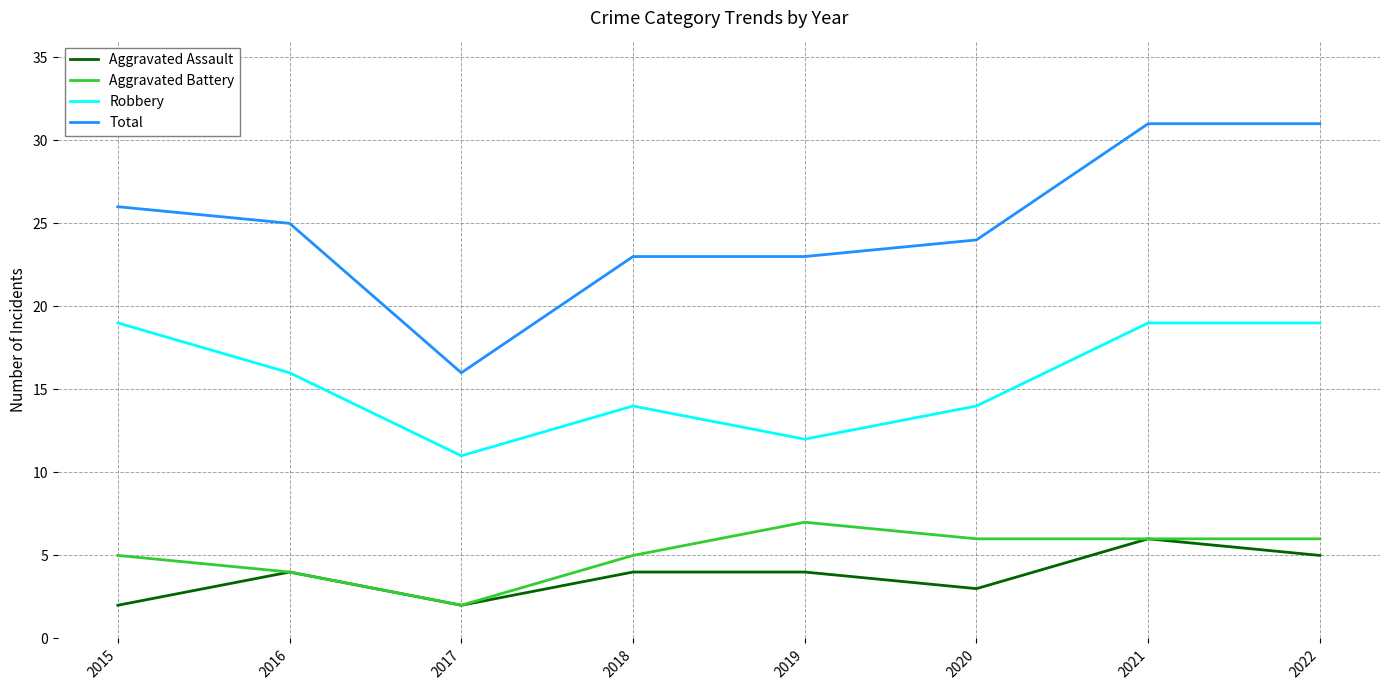

The Robbery series shows 4 at 2015. True or false?

False